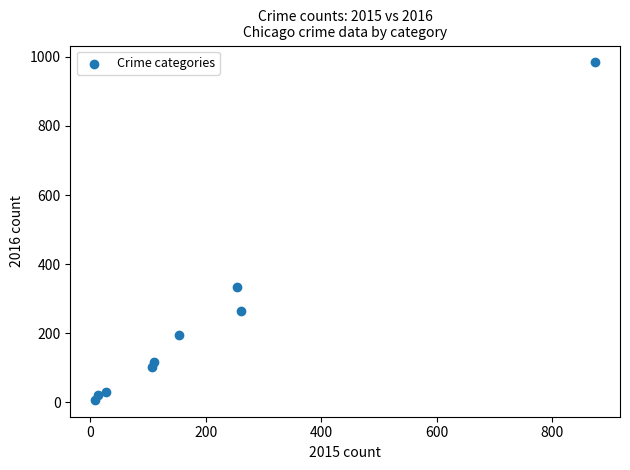

What is the range of Y values (max minus min)?

977